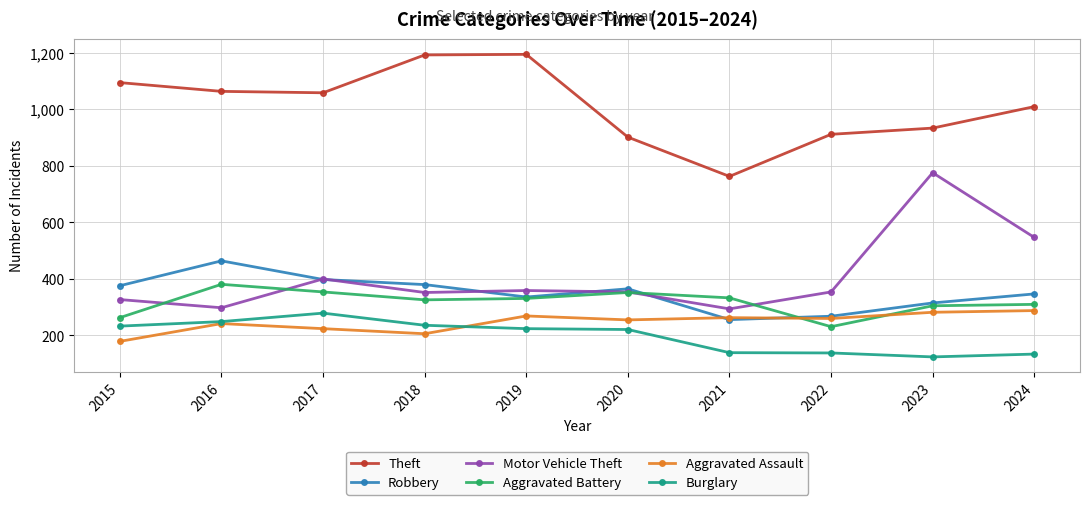

What is the sum of all Burglary values?

1977